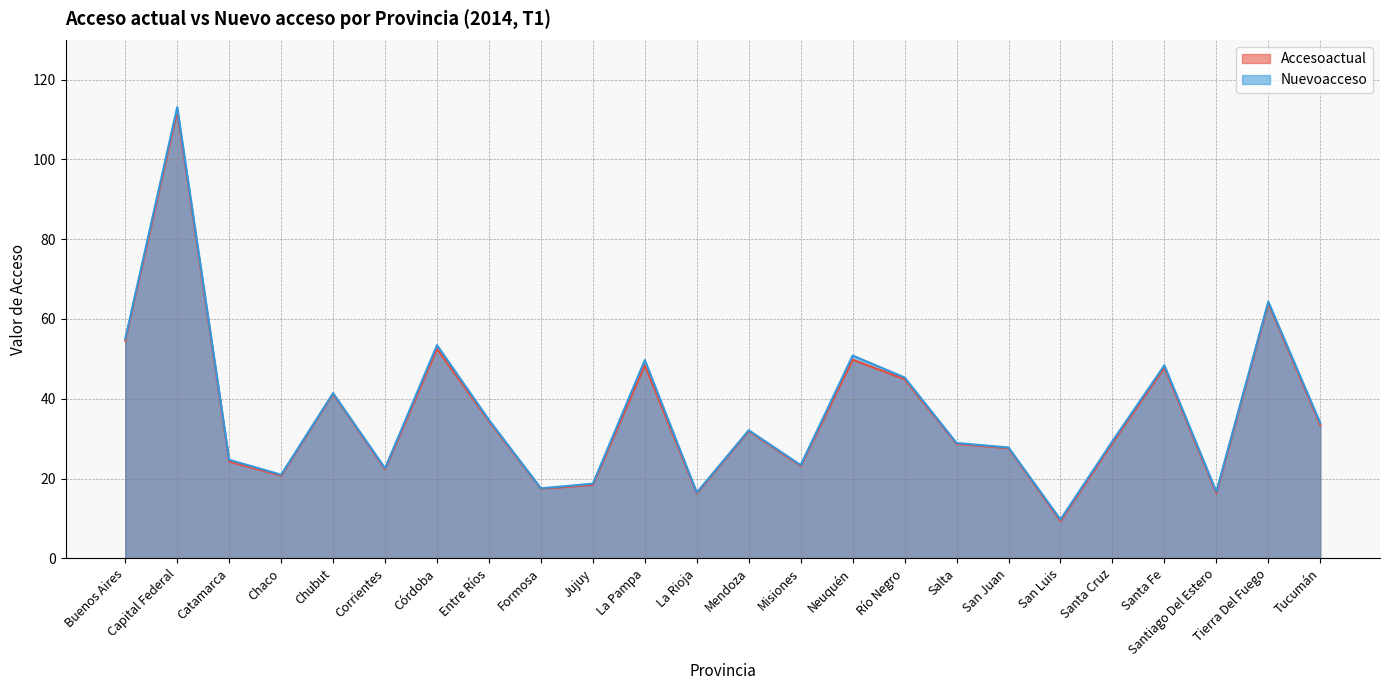

Rank the series by their average value, from lowest to highest.

Accesoactual, Nuevoacceso